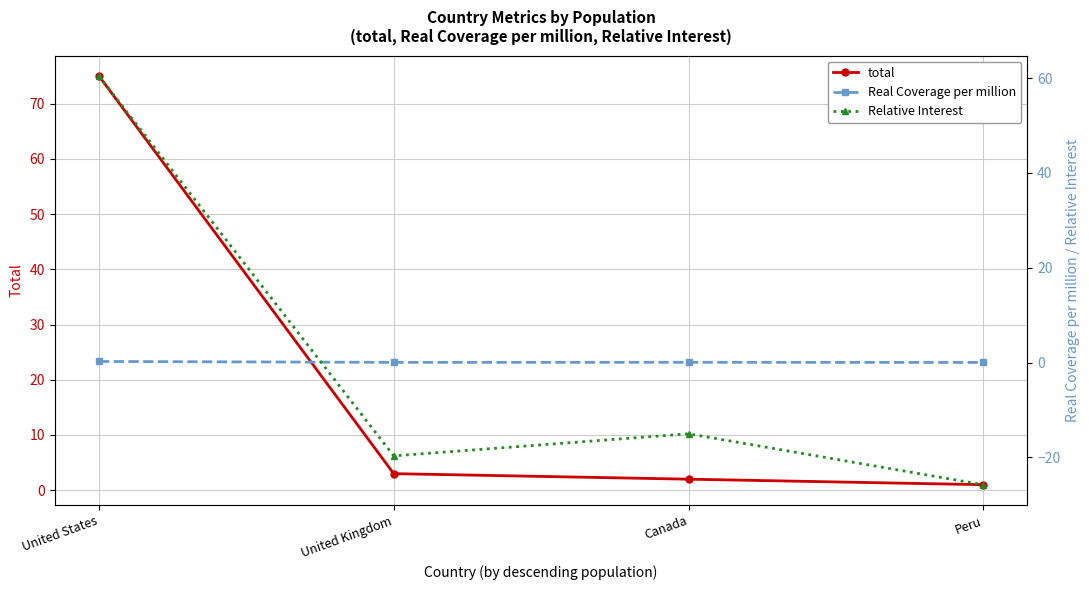

True or false: Real Coverage per million and total intersect in this chart.

False